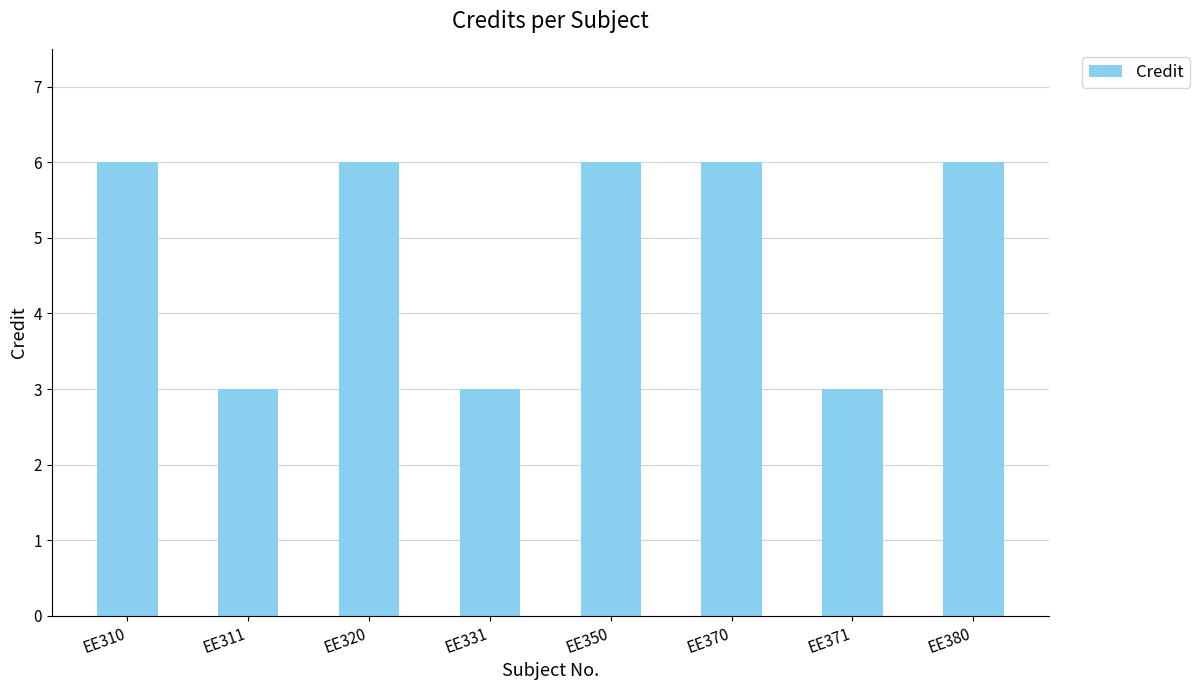

How many bars are there in total?

8